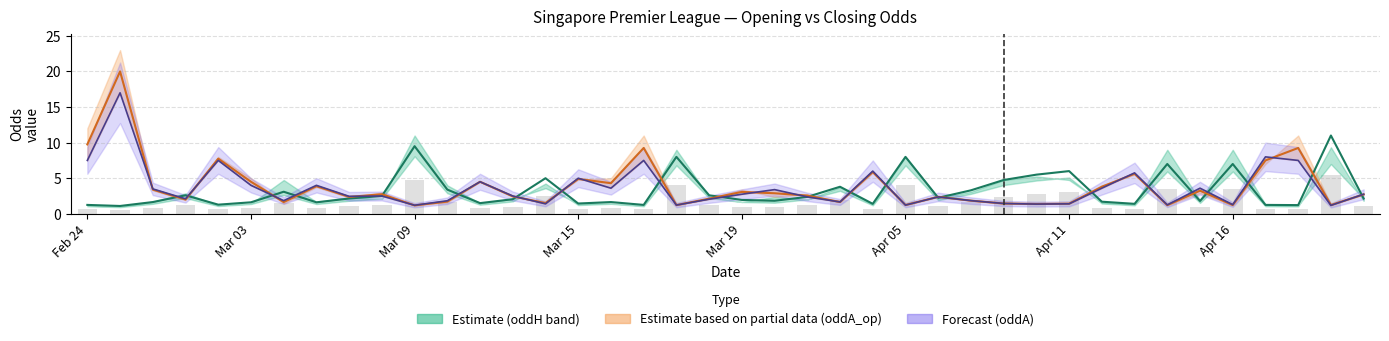

The value of oddA_op at oddA_op is 3.4. True or false?

True